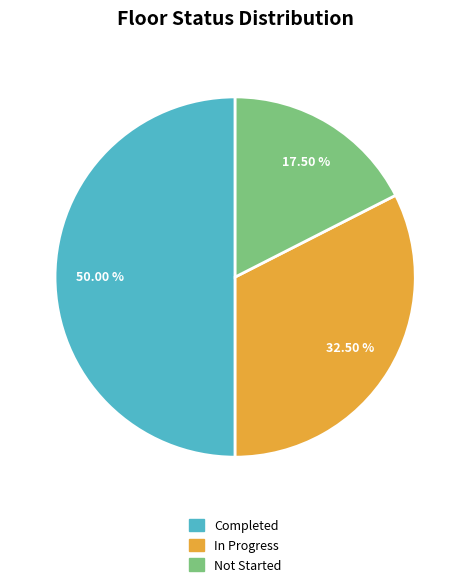

To the nearest percent, what is the average slice percentage?

33%